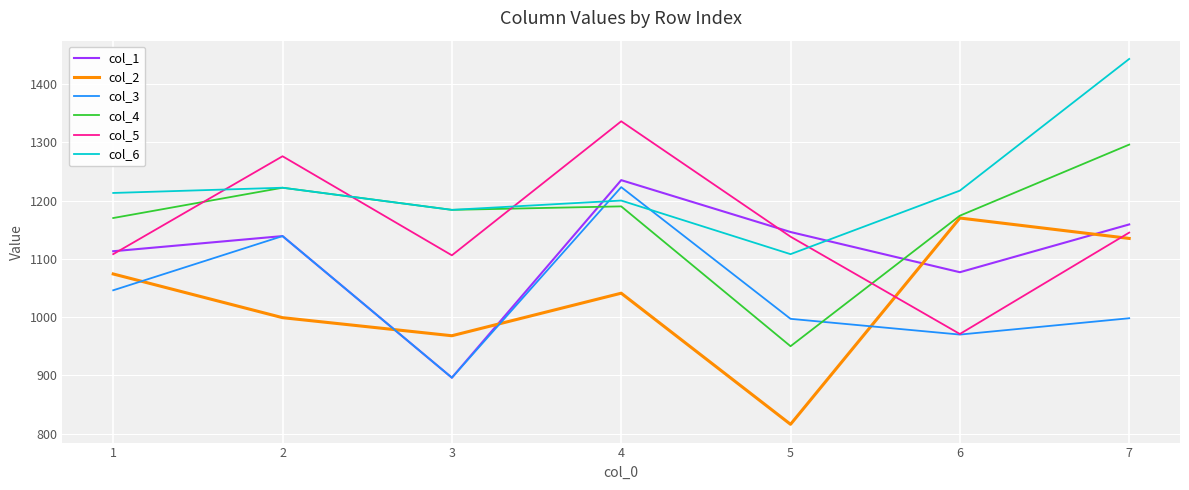

Is the value of col_3 at 5 greater than the value of col_2 at 1?

No